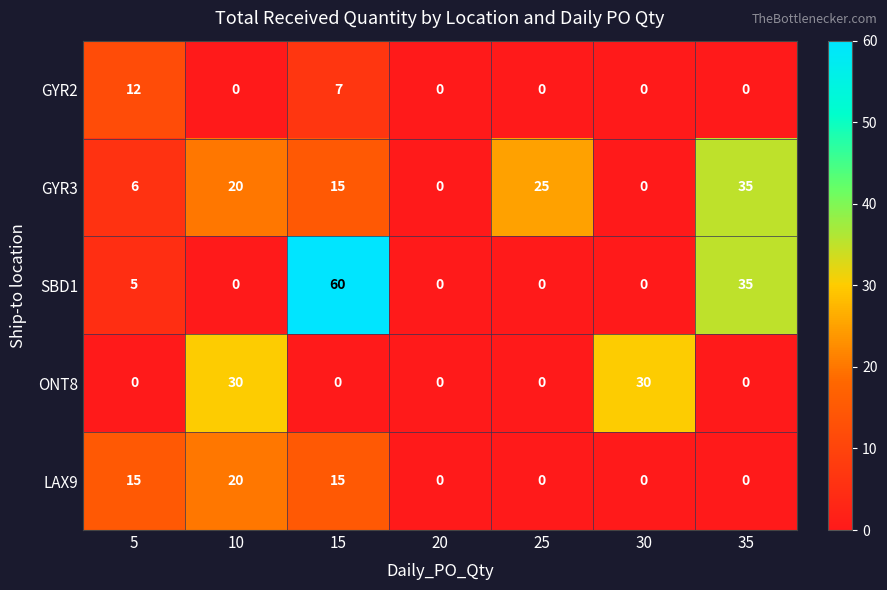

Which series has the largest total across all categories?

GYR3